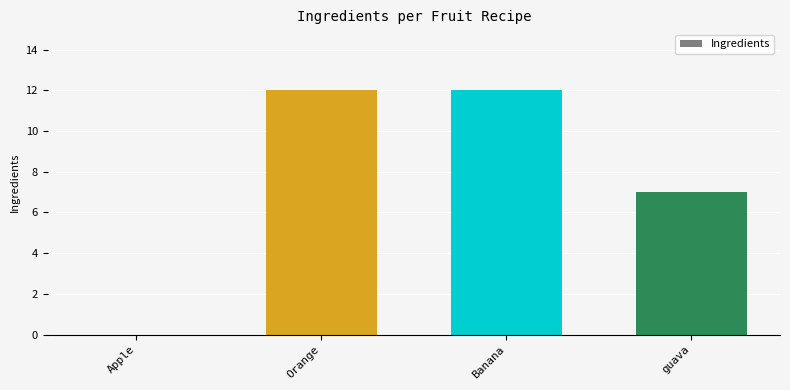

What is the sum of all values?

31